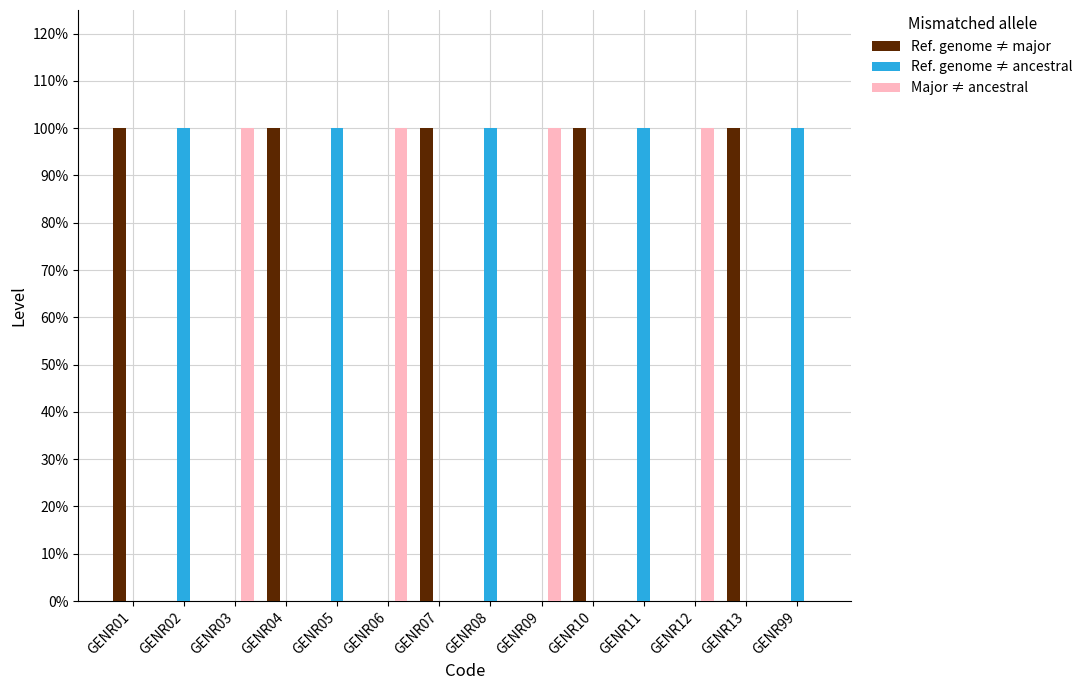

Reading right to left, transcribe all the data shown in this chart.

Ref. genome ≠ major: GENR99=0	GENR13=1	GENR12=0	GENR11=0	GENR10=1	GENR09=0	GENR08=0	GENR07=1	GENR06=0	GENR05=0	GENR04=1	GENR03=0	GENR02=0	GENR01=1
Ref. genome ≠ ancestral: GENR99=1	GENR13=0	GENR12=0	GENR11=1	GENR10=0	GENR09=0	GENR08=1	GENR07=0	GENR06=0	GENR05=1	GENR04=0	GENR03=0	GENR02=1	GENR01=0
Major ≠ ancestral: GENR99=0	GENR13=0	GENR12=1	GENR11=0	GENR10=0	GENR09=1	GENR08=0	GENR07=0	GENR06=1	GENR05=0	GENR04=0	GENR03=1	GENR02=0	GENR01=0